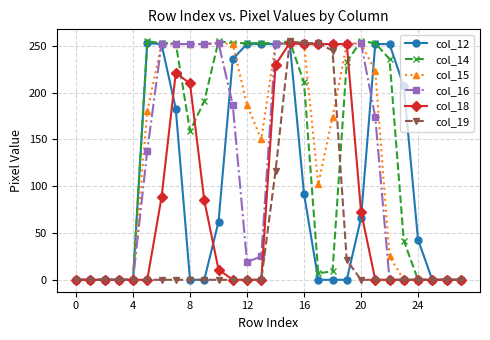

True or false: col_15 has more than 0 interior local peaks.

True